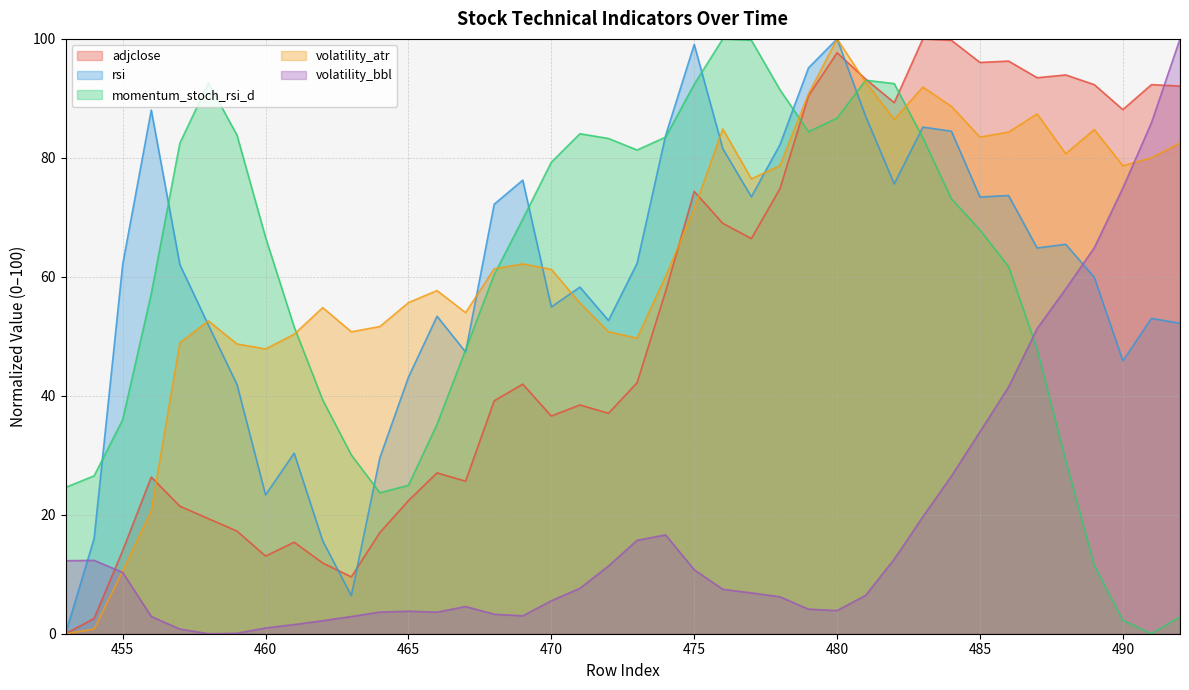

Rank the series at 468 from highest to lowest value.

rsi, volatility_atr, momentum_stoch_rsi_d, adjclose, volatility_bbl